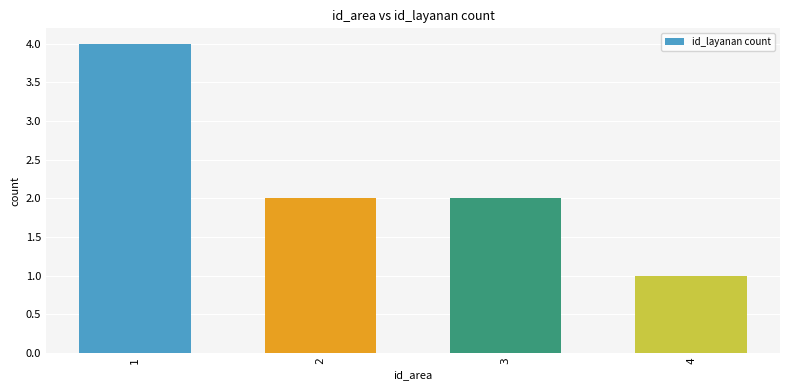

Which has a higher value, 4 or 2?

2